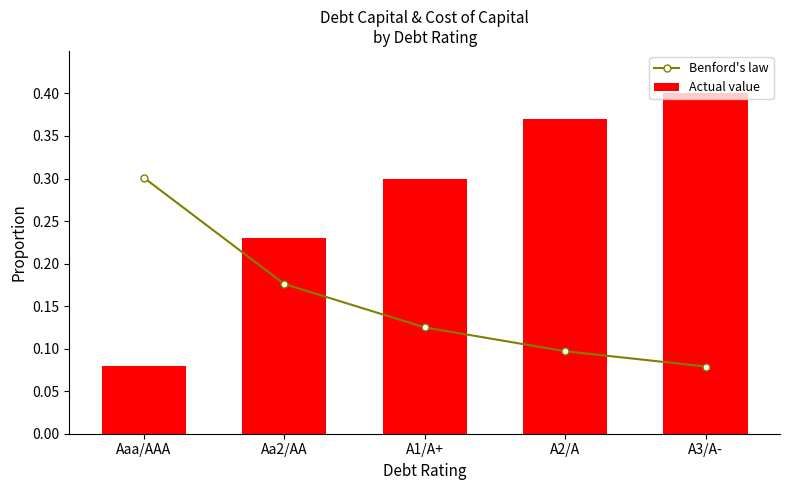

Where is Actual value nearest to the value 0?

Aaa/AAA